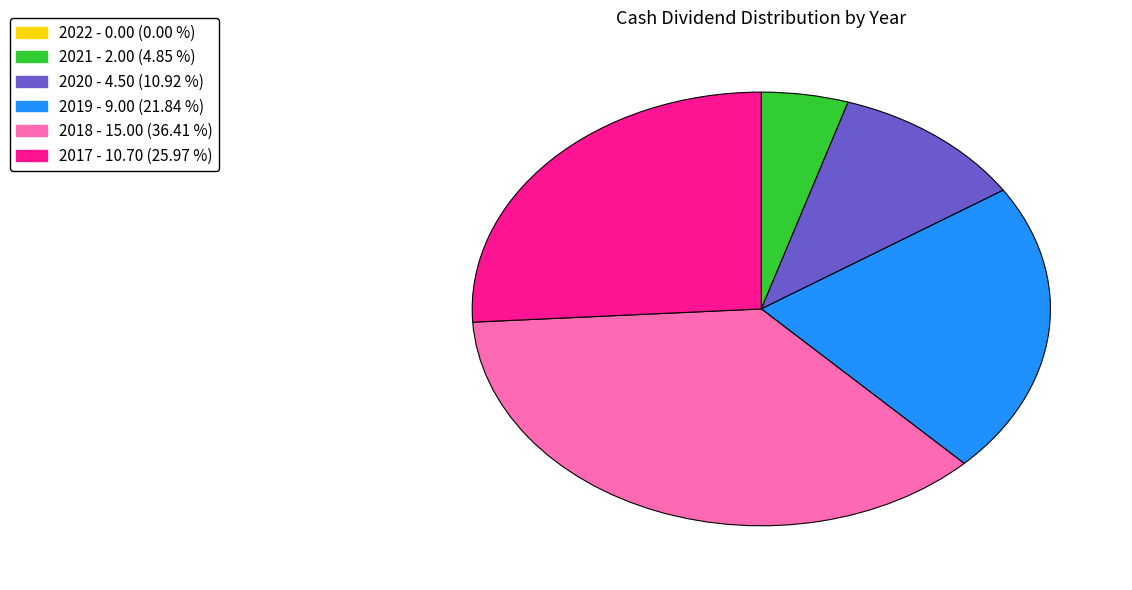

Which slice is the largest?

2018